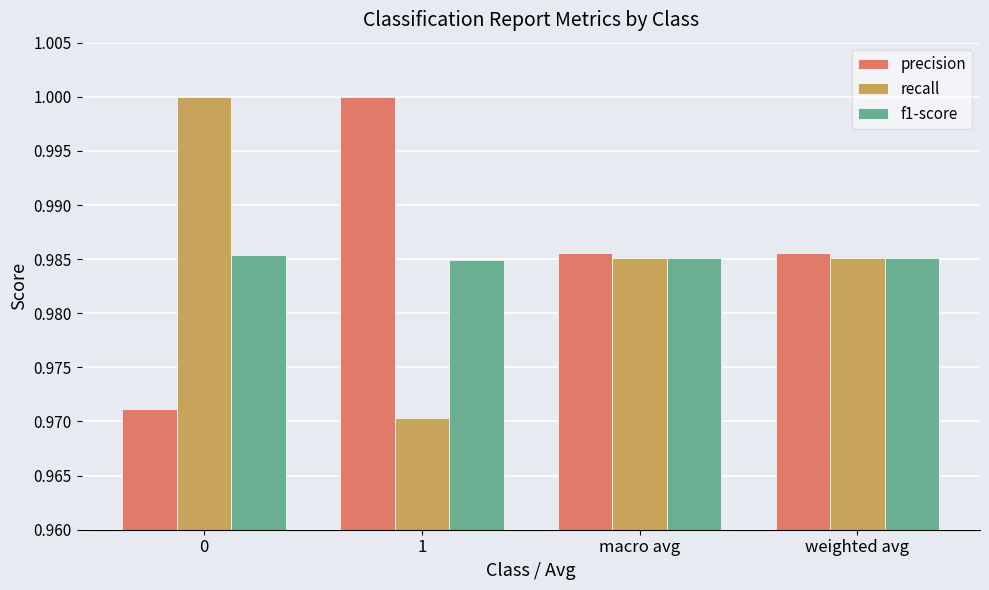

At 1, list the series in order from smallest to largest.

recall, f1-score, precision